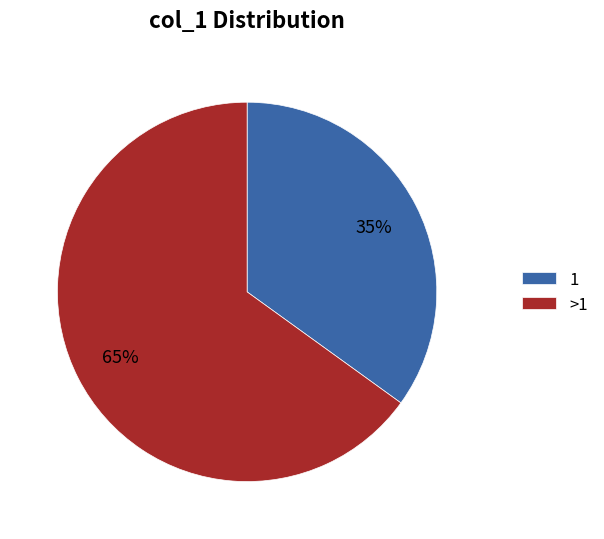

Between 1 and >1, which is larger?

>1